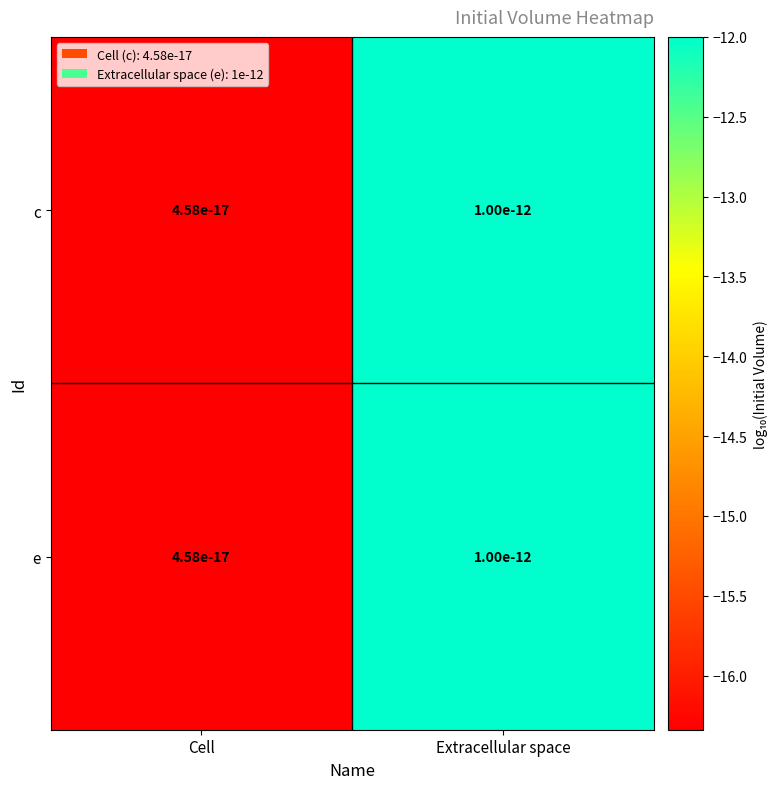

Which category has the highest value in the c series?

Extracellular space